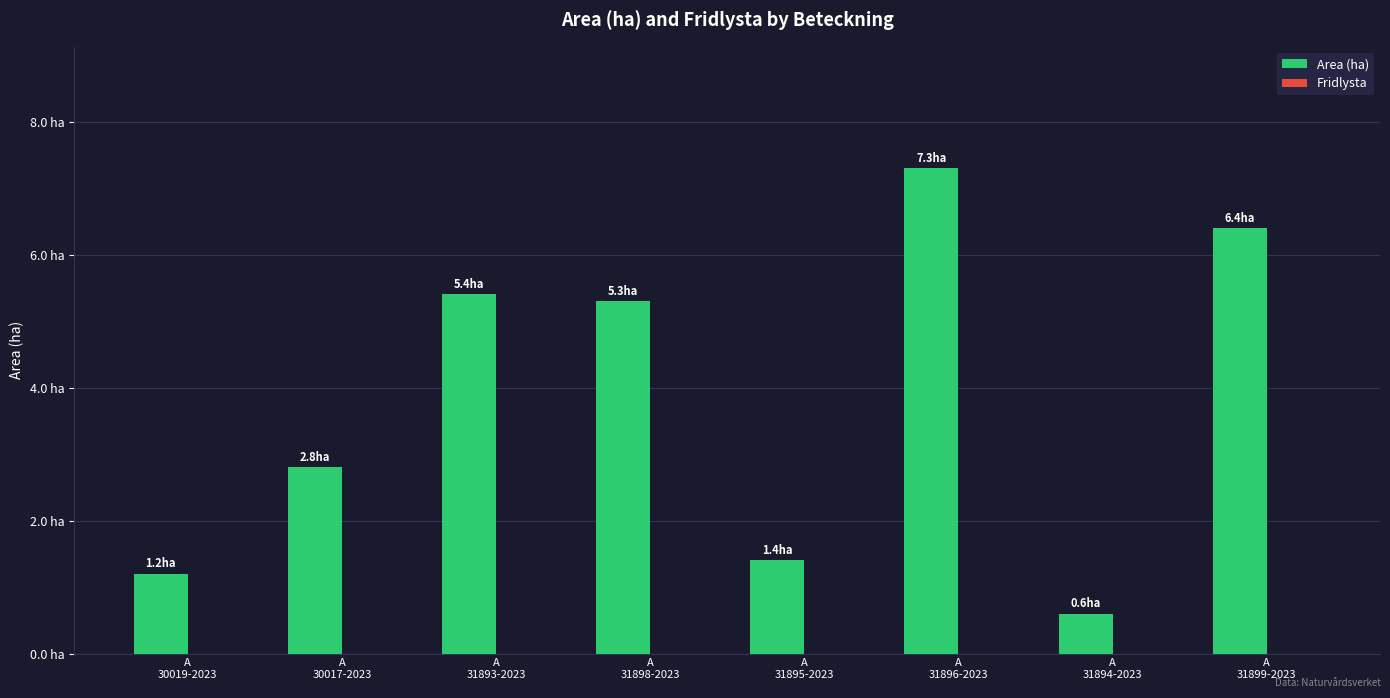

Does the chart contain any negative values?

No